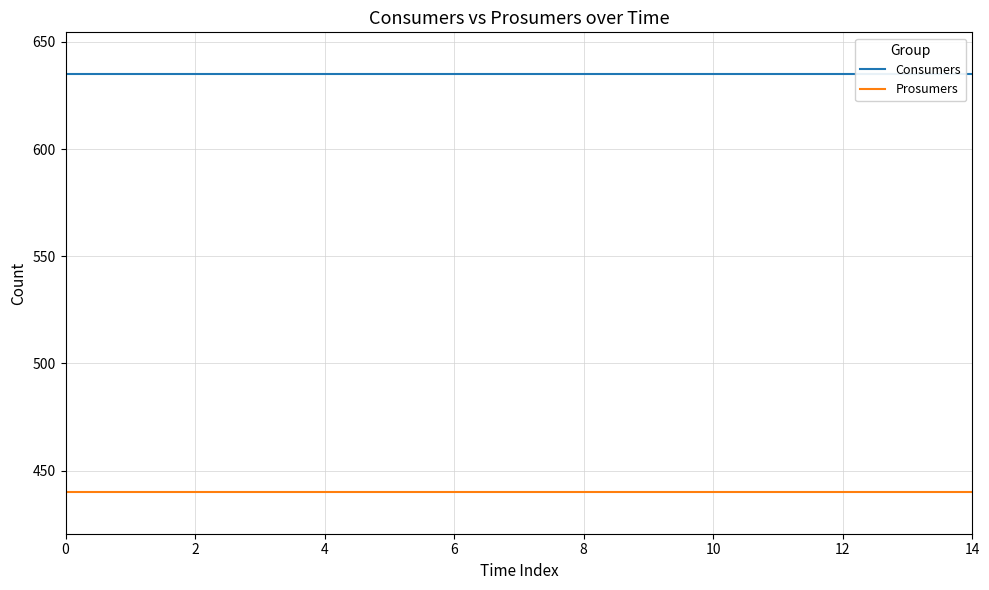

True or false: Consumers has more than 2 points higher than both neighbors.

False